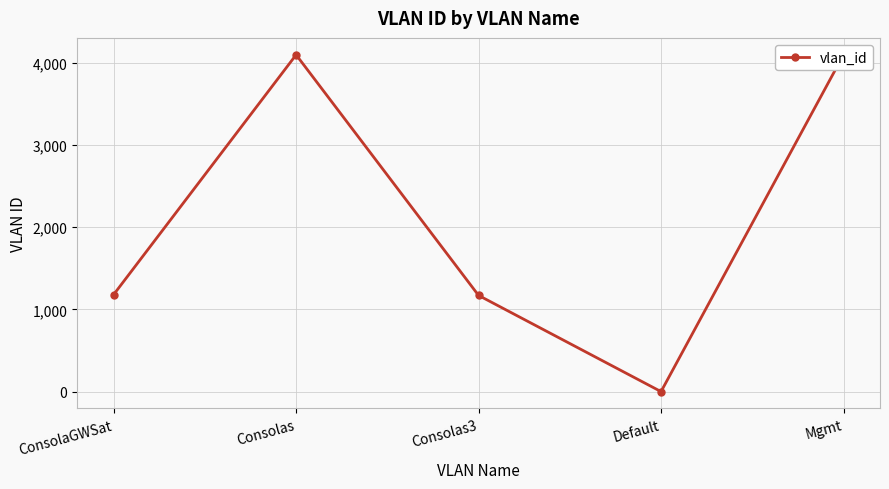

Does the chart display data point markers on the line(s)?

Yes